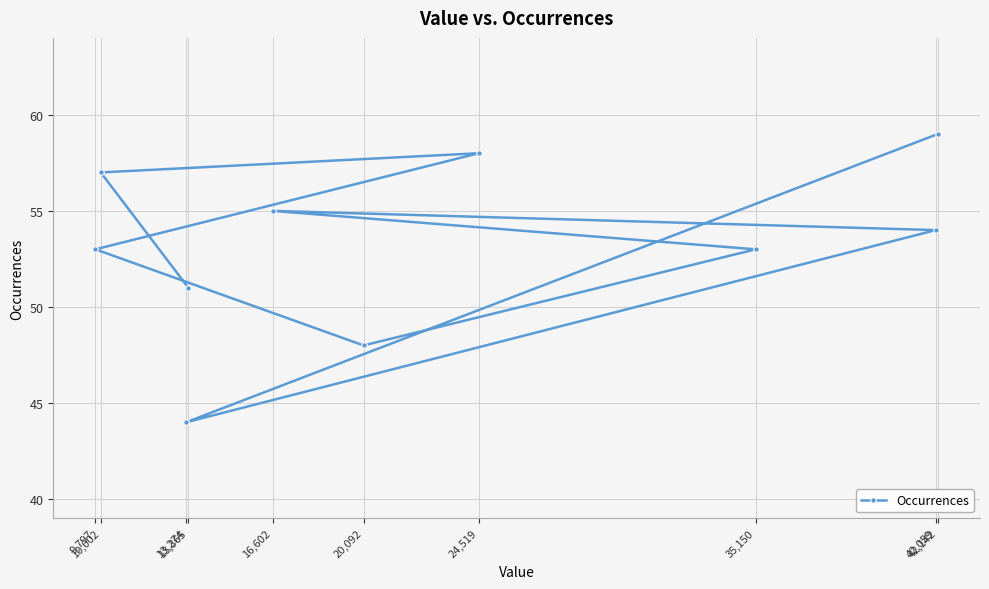

What is the minimum value shown in the chart?

44